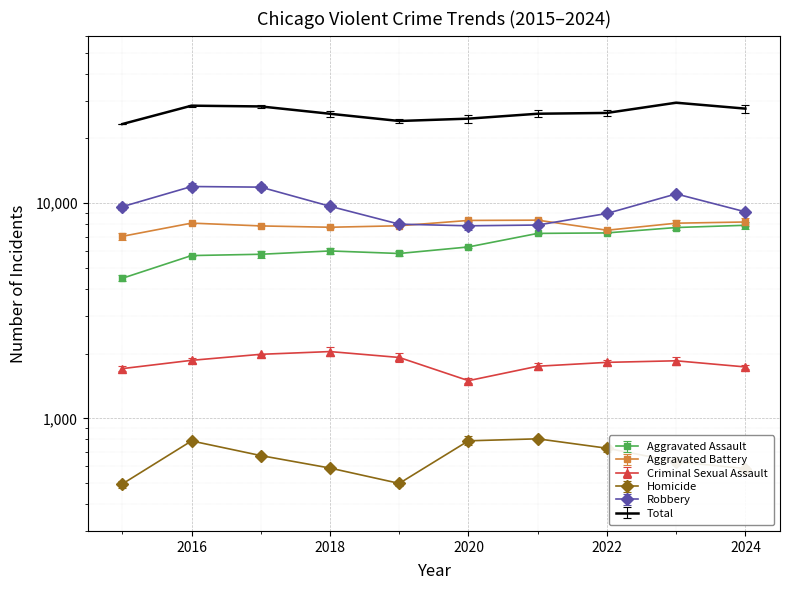

What value does the Aggravated Battery series have at 2018?

7735